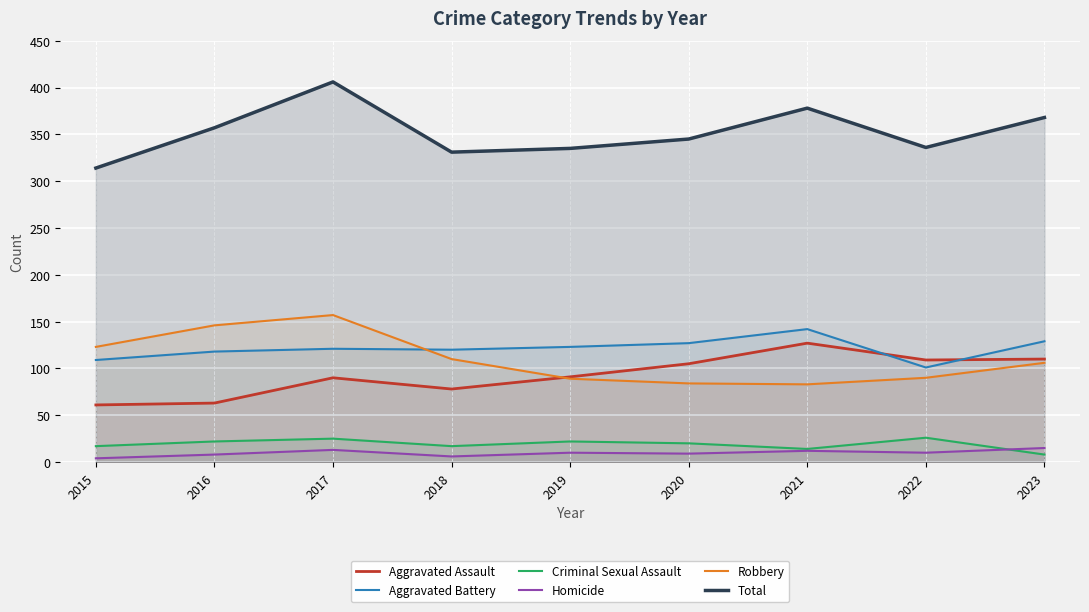

Which series has the widest spread of values?

Total